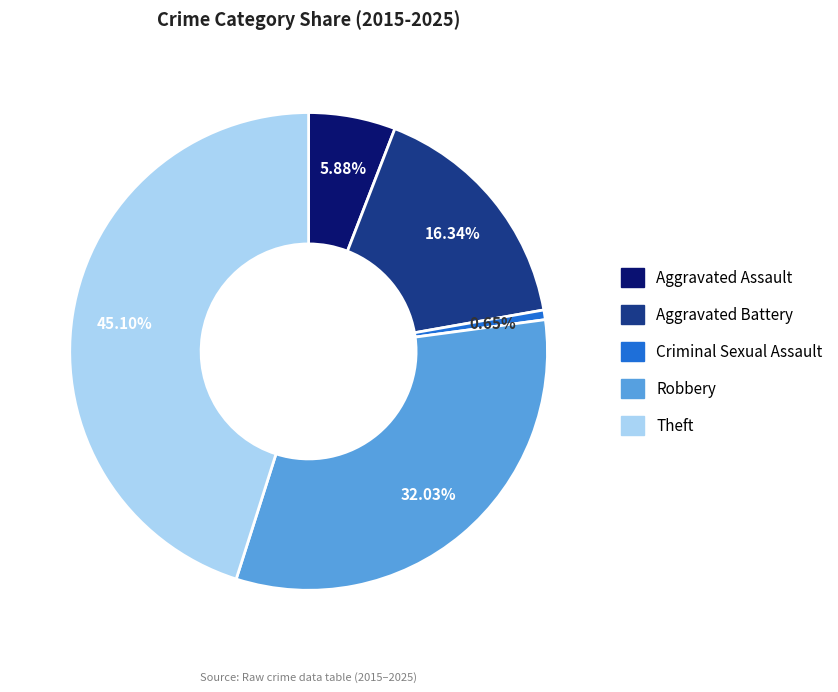

To the nearest percent, what is the difference between the largest and smallest slice percentages?

44%